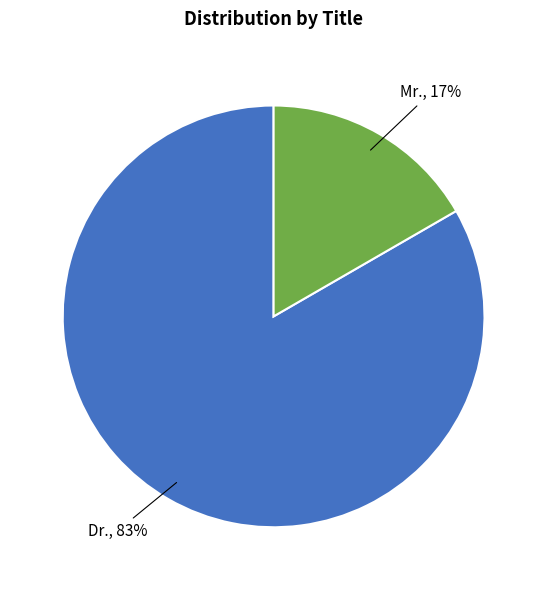

Between Mr., 17% and Dr., 83%, which is larger?

Dr., 83%